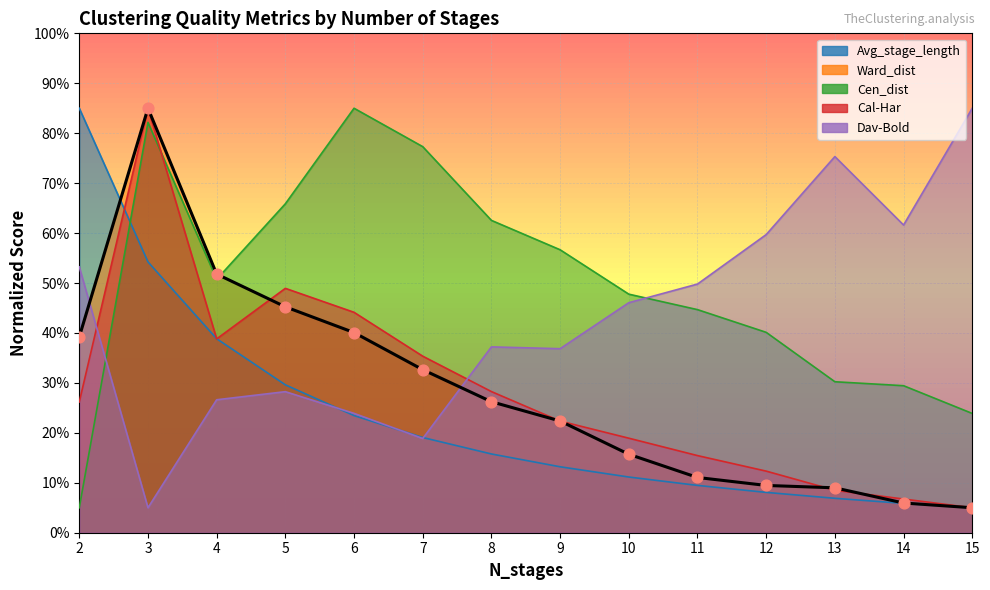

What are all the series names shown in the legend?

Avg_stage_length, Ward_dist, Cen_dist, Cal-Har, Dav-Bold